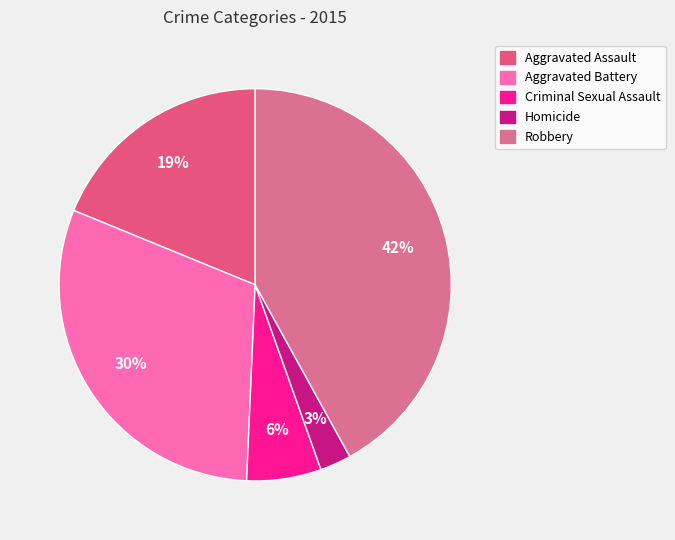

True or false: Robbery accounts for 42% of the total.

True